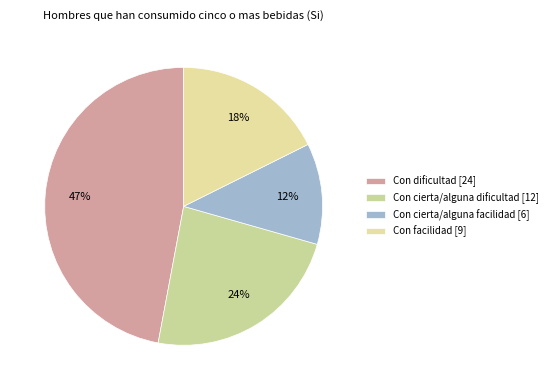

To the nearest percent, what percentage of the pie is Con facilidad?

18%